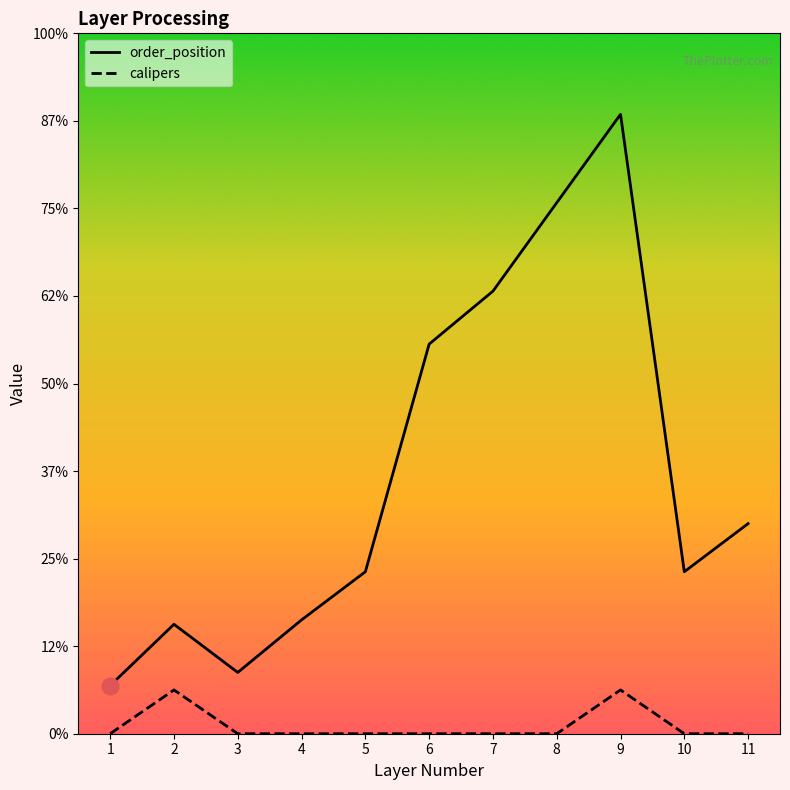

Reading left to right, extract all data points from this chart.

order_position: 1=1.1	2=2.5	3=1.4	4=2.6	5=3.7	6=8.9	7=10.1	8=12.1	9=14.2	10=3.7	11=4.8
calipers: 1=0.0	2=1.0	3=0.0	4=0.0	5=0.0	6=0.0	7=0.0	8=0.0	9=1.0	10=0.0	11=0.0